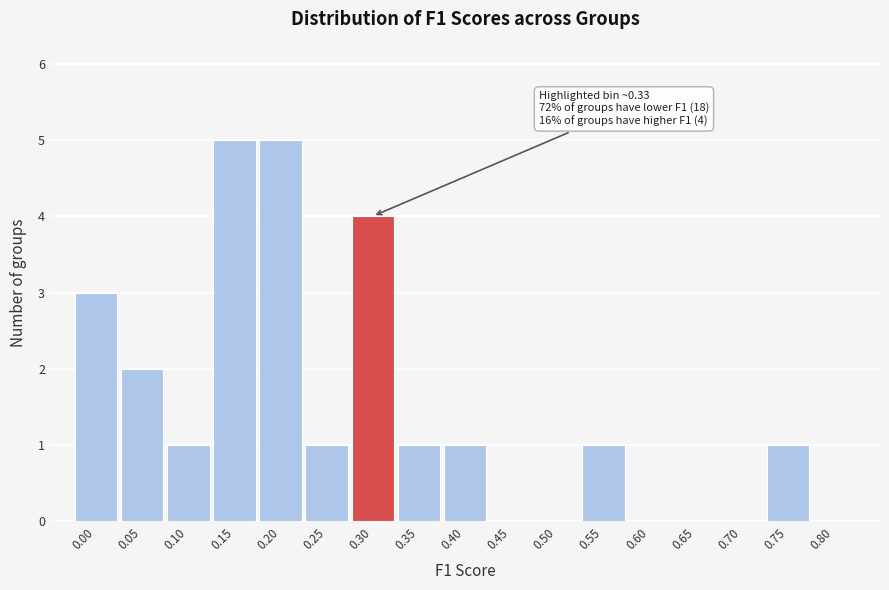

Reading left to right, what are all the values shown in this chart?

0.00=3	0.05=2	0.10=1	0.15=5	0.20=5	0.25=1	0.30=4	0.35=1	0.40=1	0.45=0	0.50=0	0.55=1	0.60=0	0.65=0	0.70=0	0.75=1	0.80=0